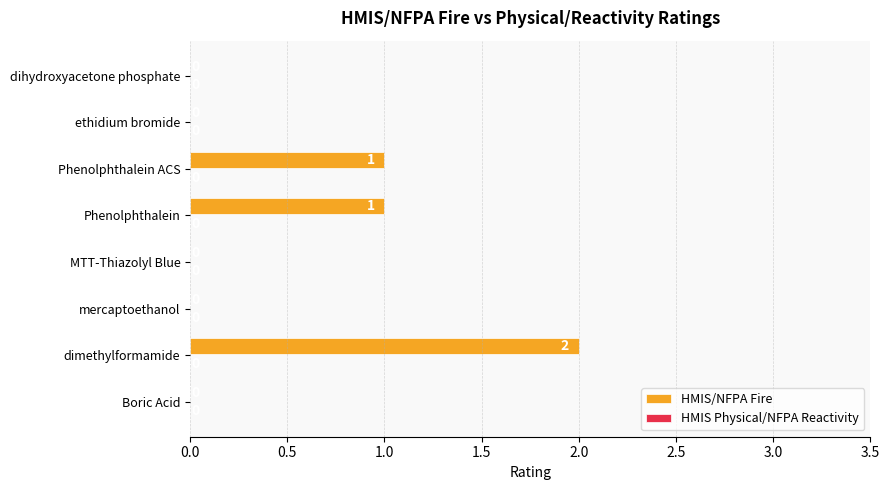

Which has a higher value, MTT-Thiazolyl Blue or Phenolphthalein?

Phenolphthalein